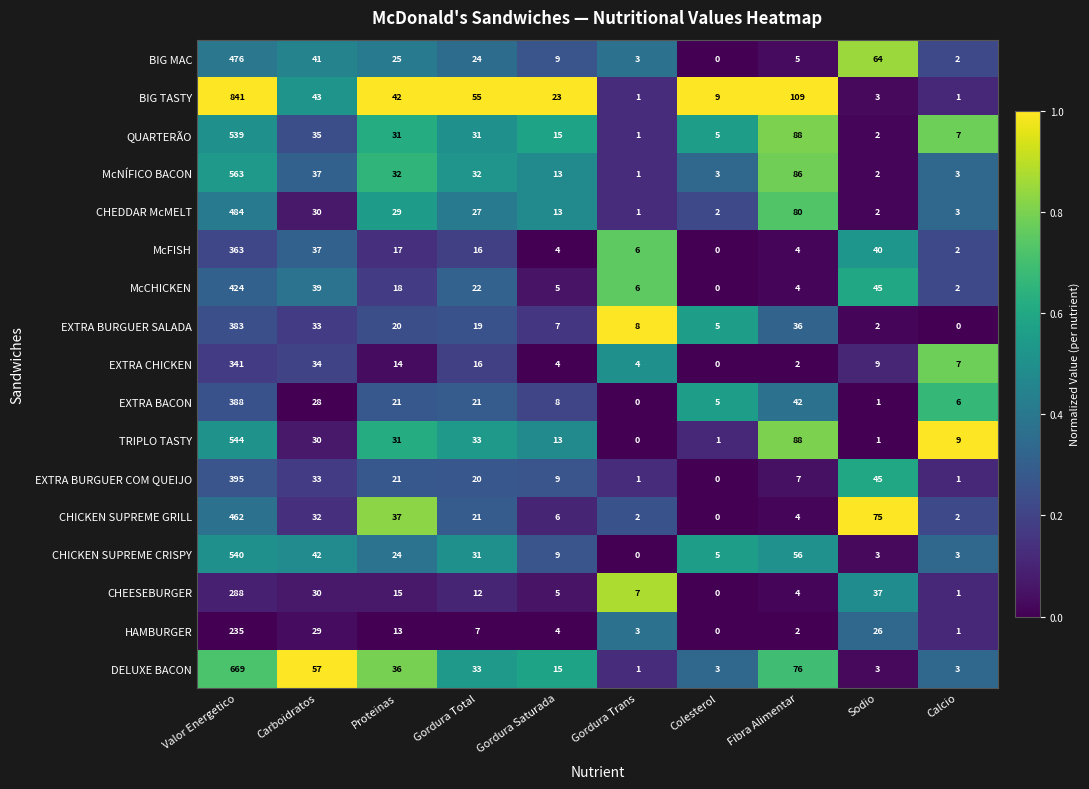

What is the total value across all series at Sodio?

360